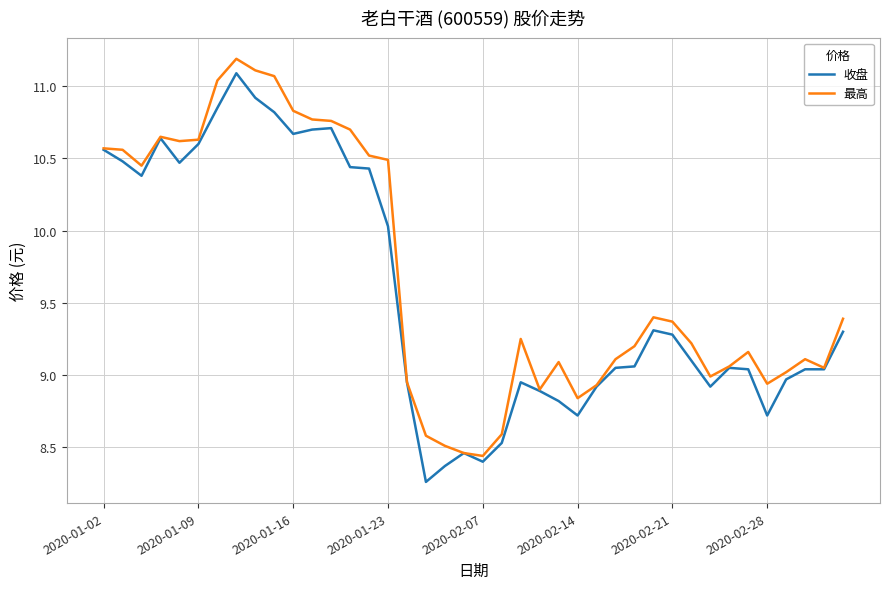

What is the highest value of the 收盘 series?

11.1